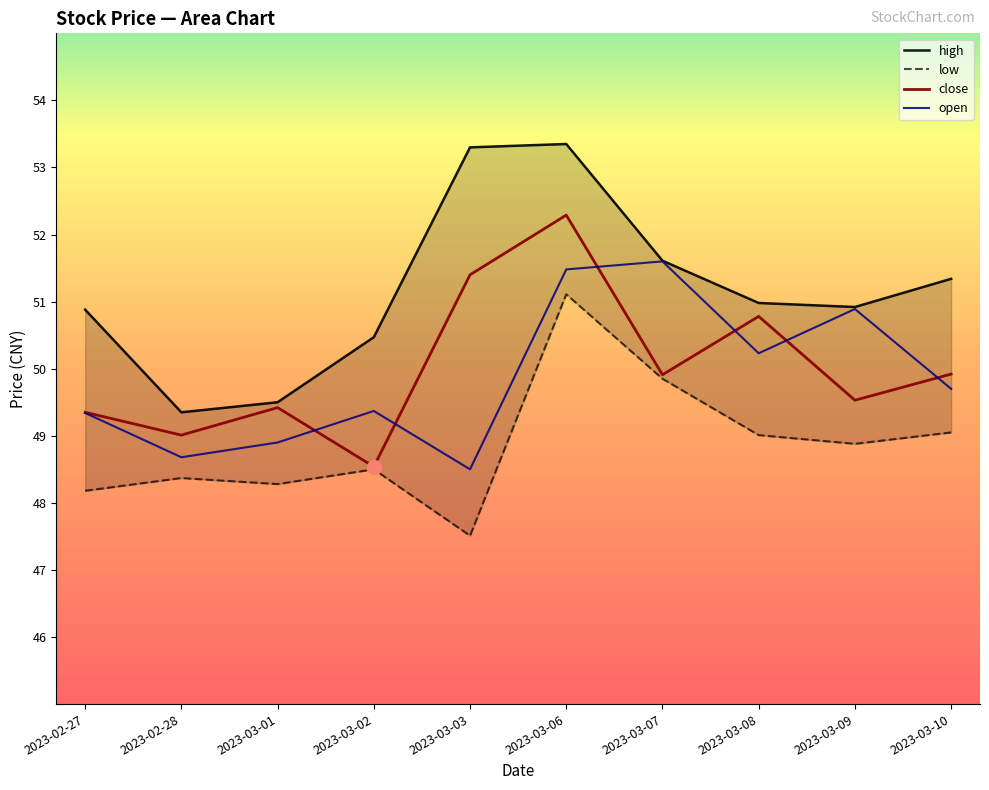

The value of open at 2023-02-27 is 78.3. True or false?

False